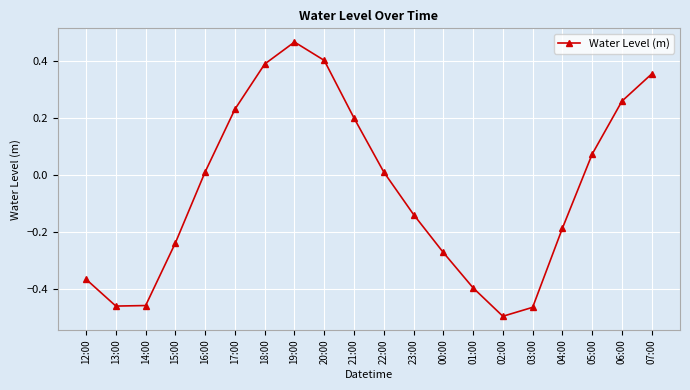

How many interior local valleys (lower than both neighbors) does the data have?

2